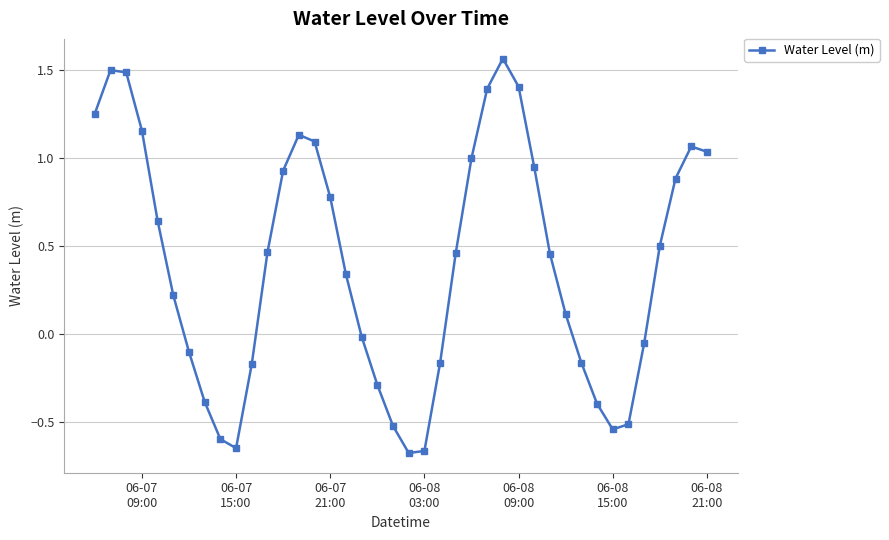

What is the value of the 19th point from the left?

-0.3